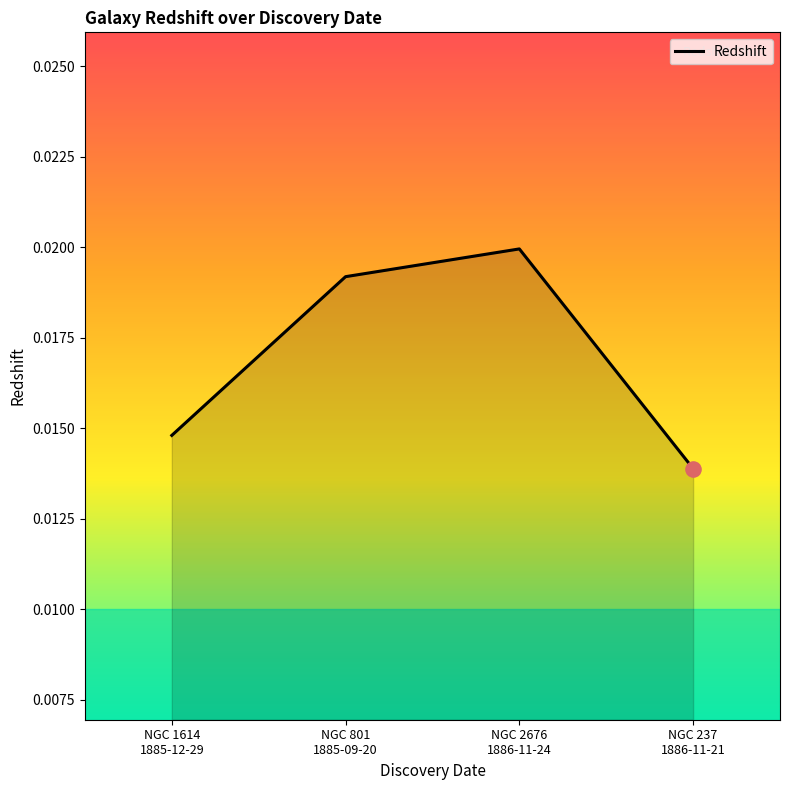

Between NGC 1614
1885-12-29 and NGC 2676
1886-11-24, which is larger?

NGC 2676
1886-11-24